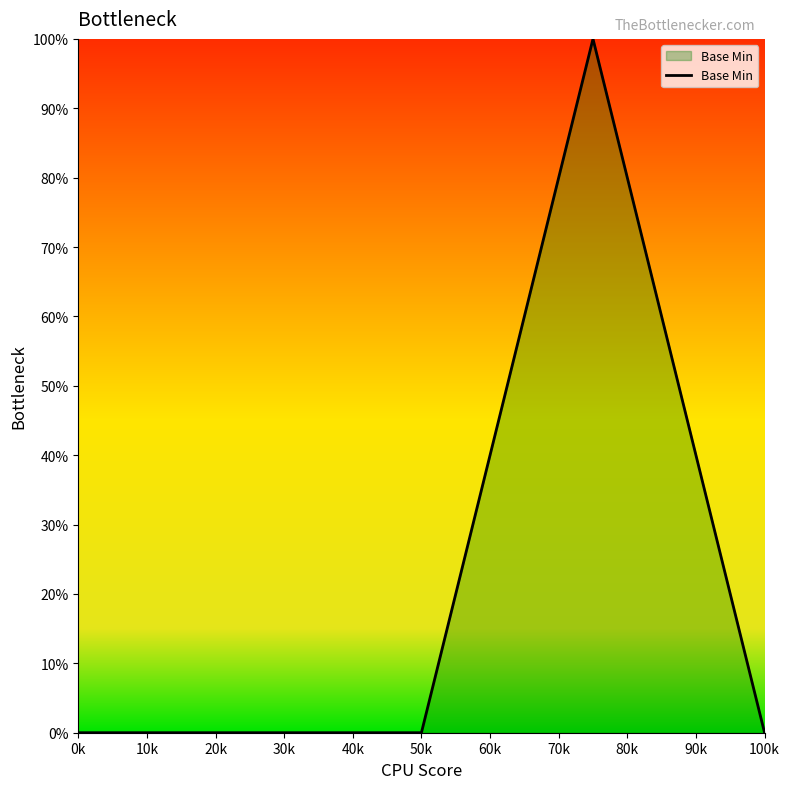

What is the maximum value shown in the chart?

100